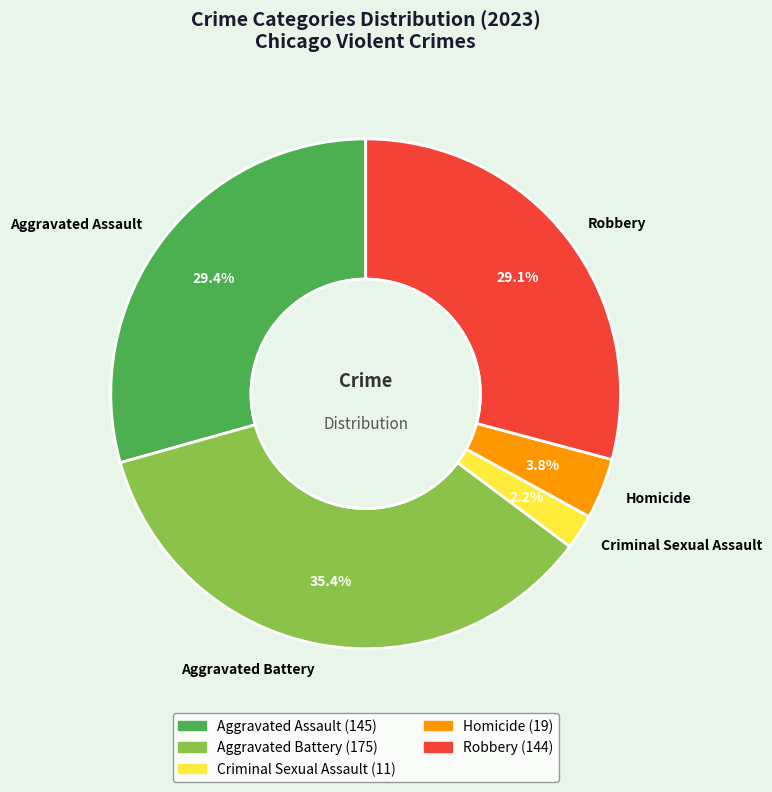

To the nearest percent, what portion does Criminal Sexual Assault represent?

2%